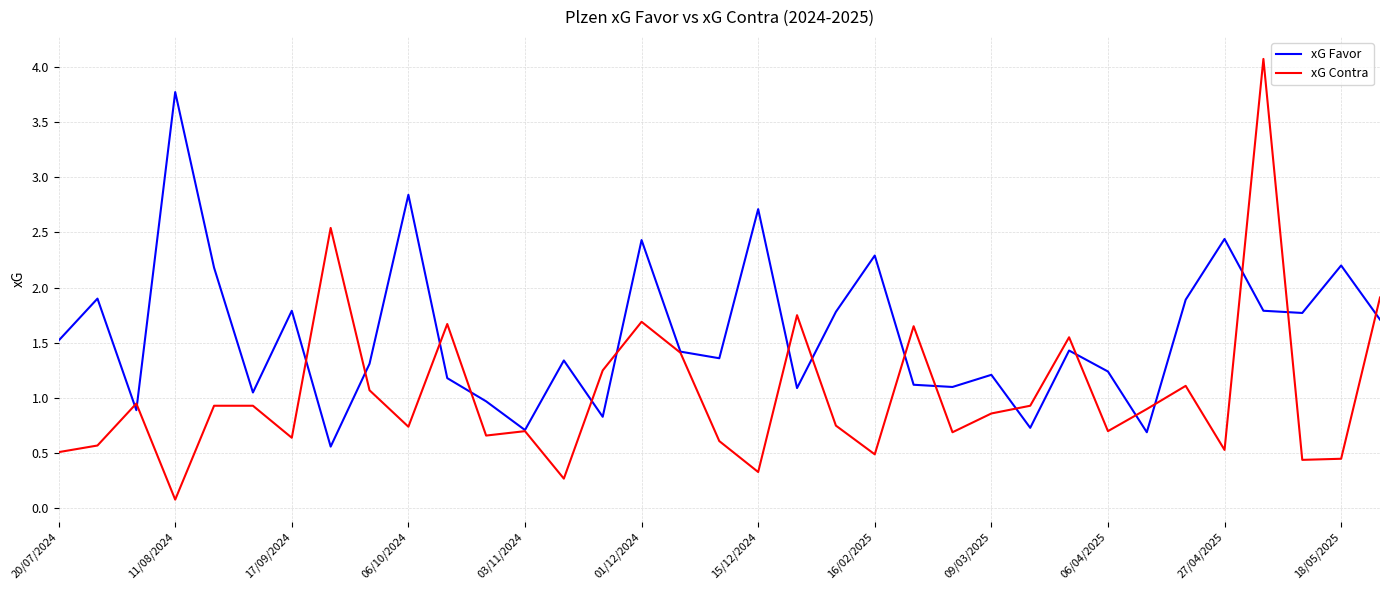

What is the difference between the maximum and minimum values in the xG Favor series?

3.2